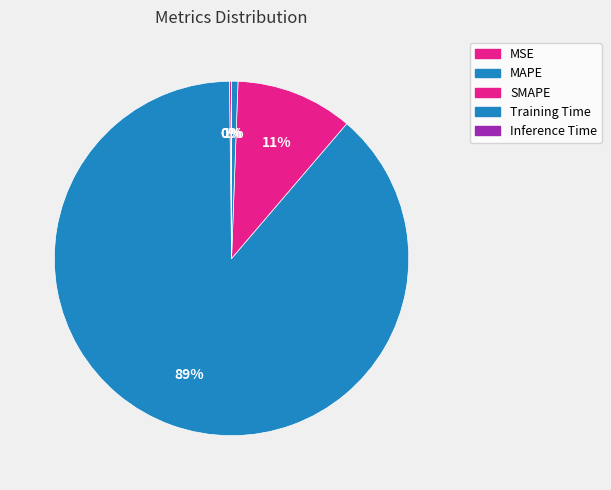

Does any single category account for the majority?

Yes